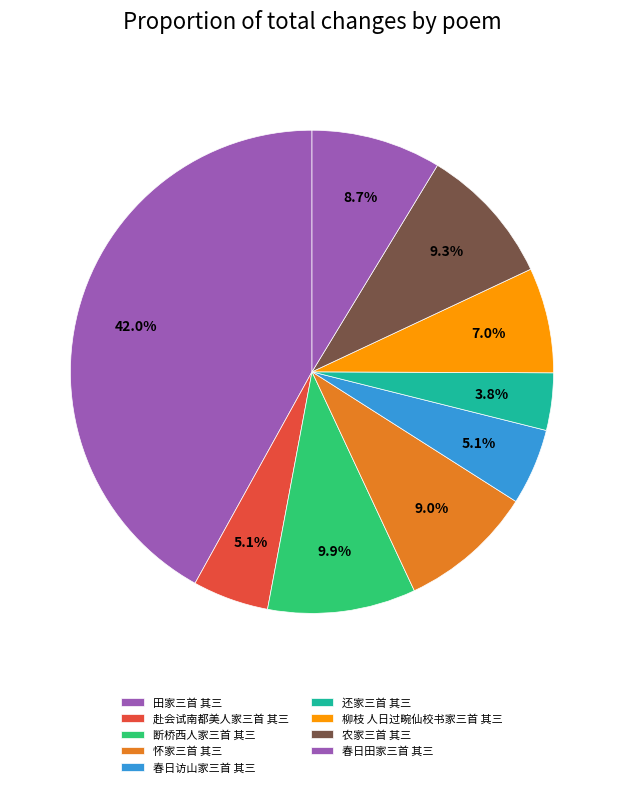

Count the number of slices in the pie.

9